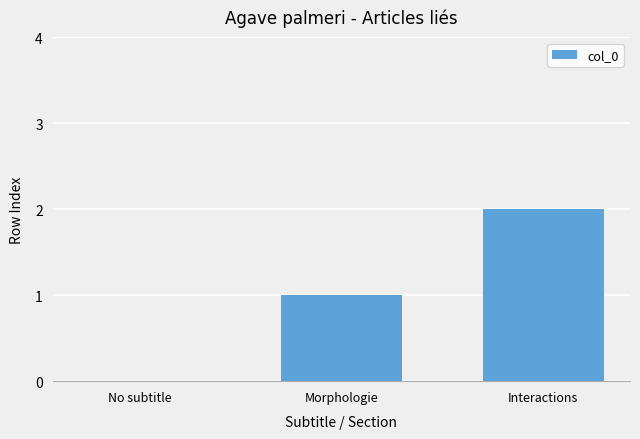

Which label corresponds to the largest value in the chart?

Interactions